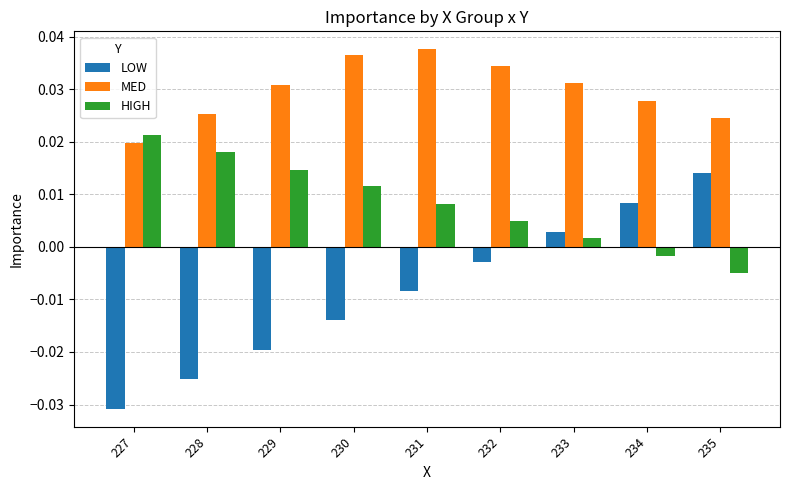

How many data points in HIGH are above 0?

7